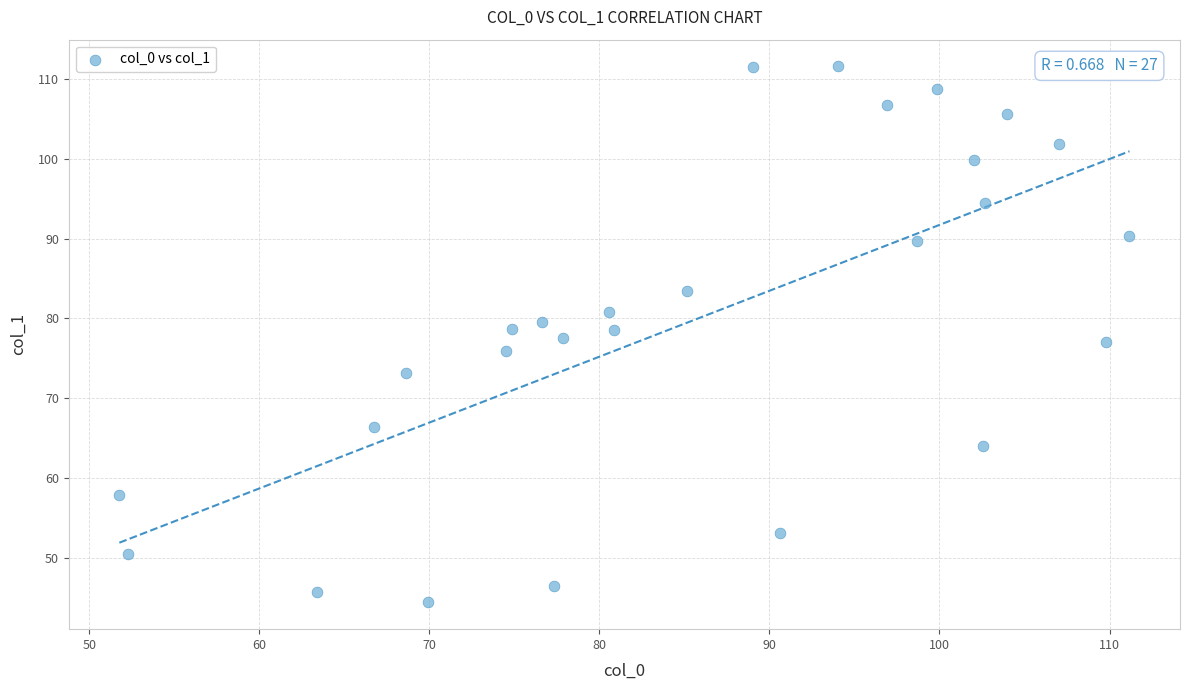

What is the range of Y values (max minus min)?

67.2